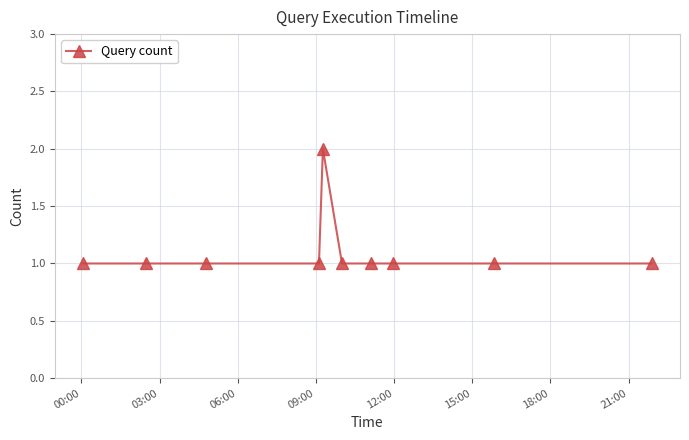

What is the sum of all values?

11